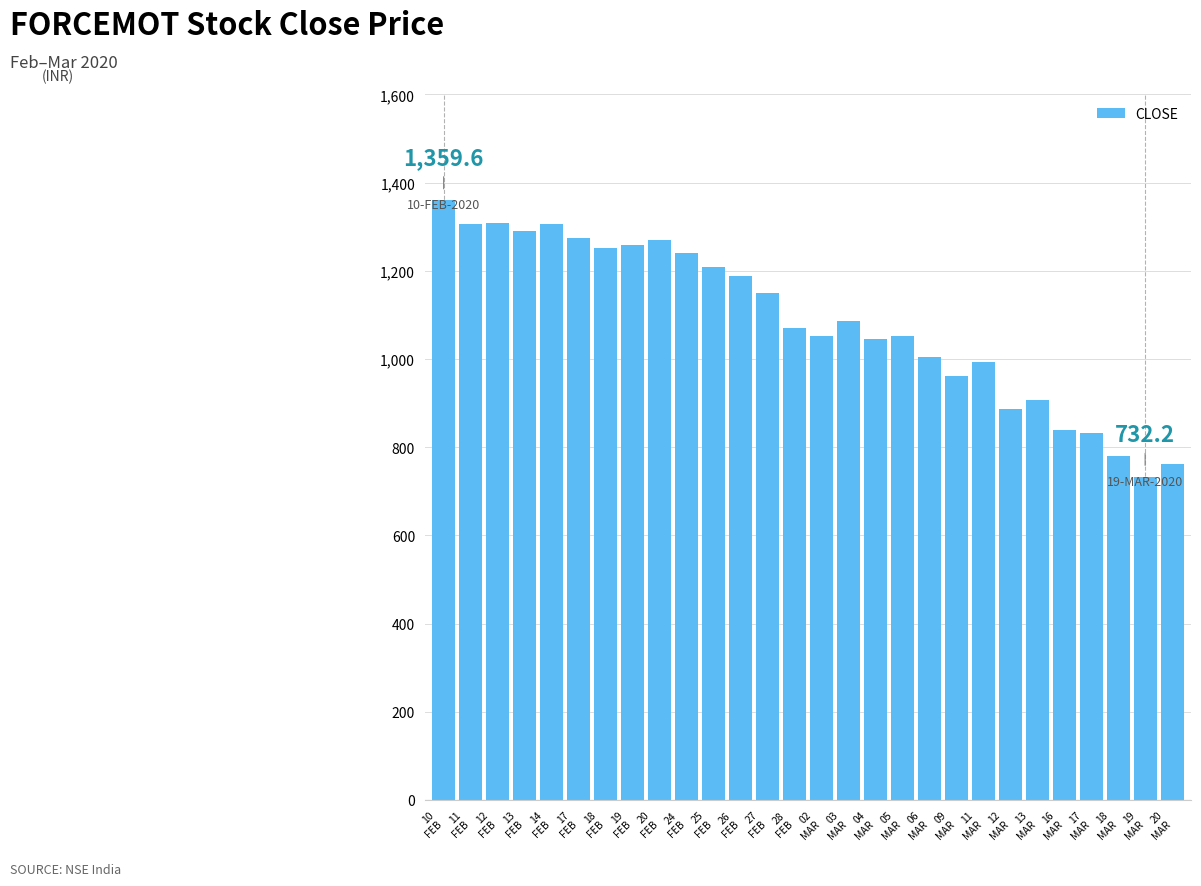

What is the difference between the second highest and minimum values?

575.4